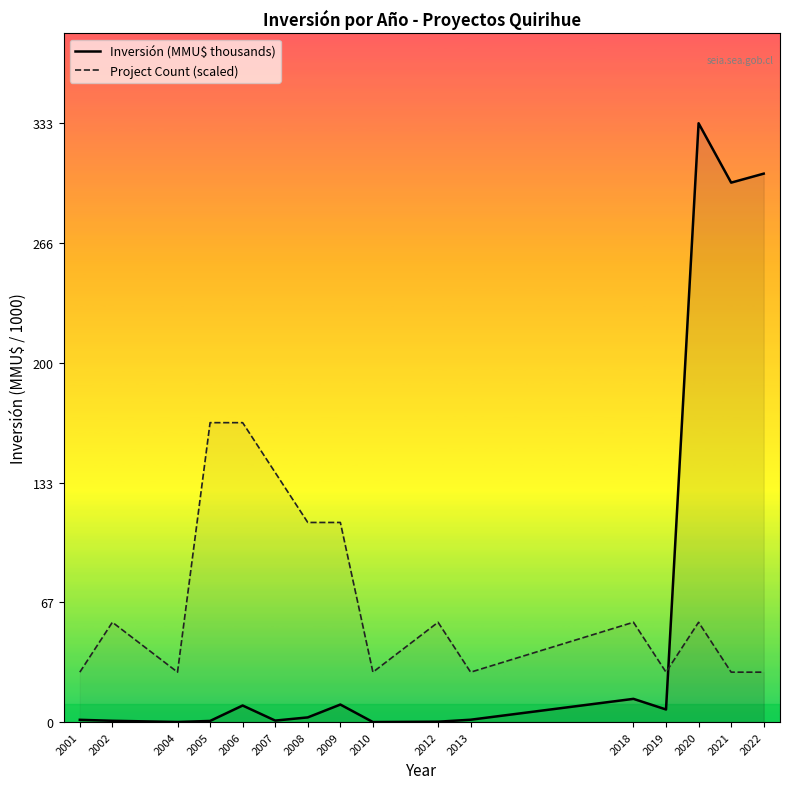

How many data points in Project Count (scaled) are less than 55?

7